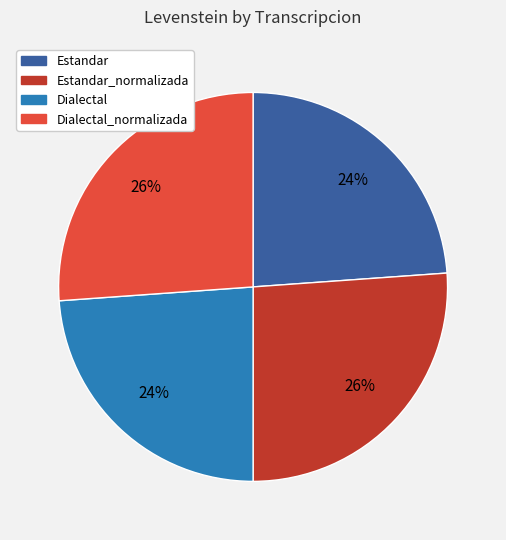

Is Estandar the majority of the pie?

No